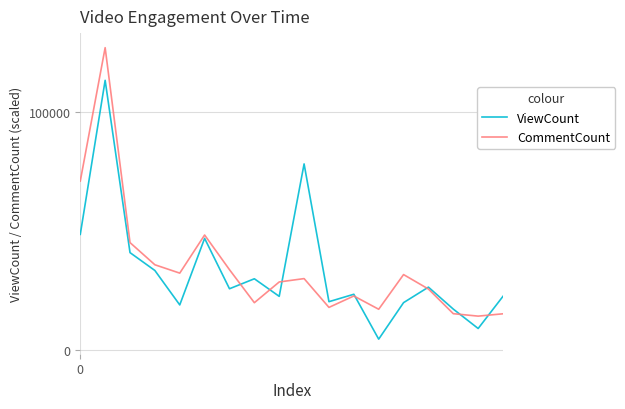

What is the minimum value shown in the chart?

4480